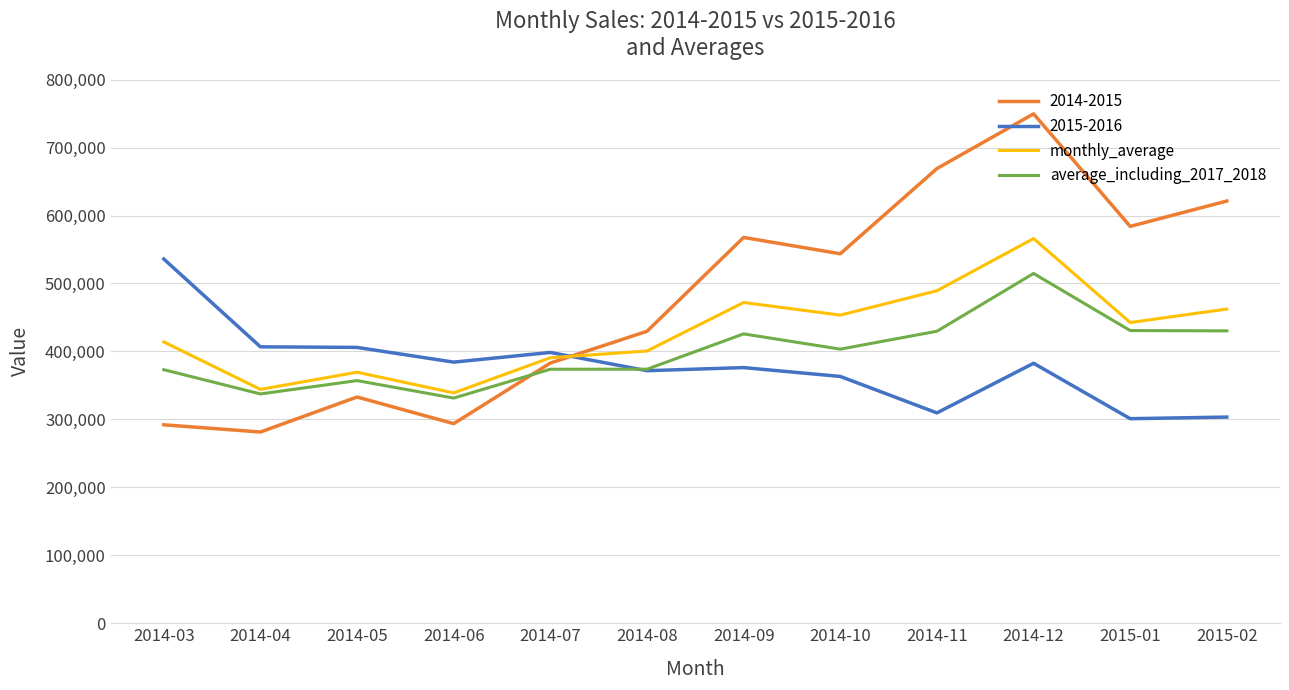

The average_including_2017_2018 series shows 337439.3 at 2014-04. True or false?

True